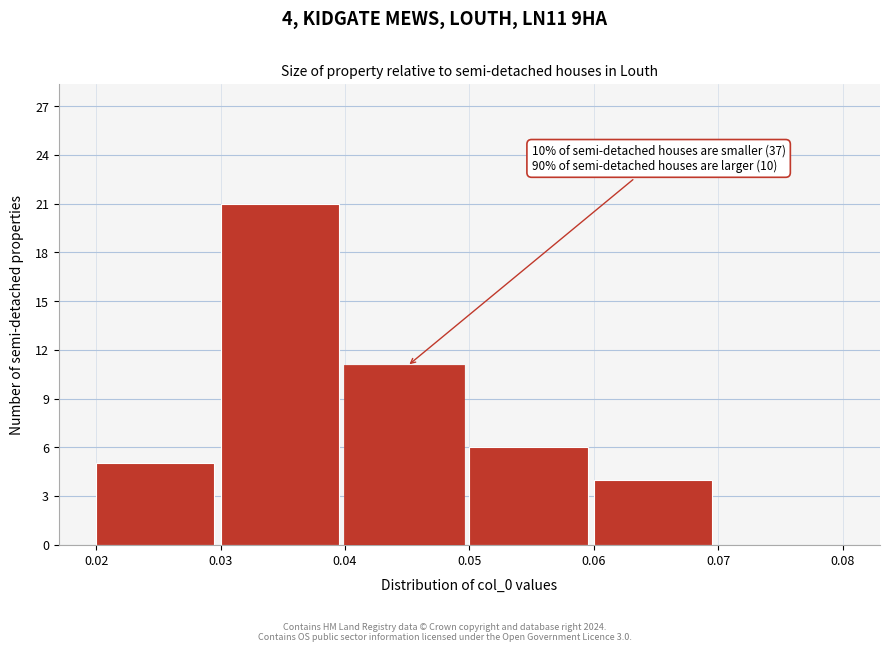

Over which range of the x-axis is the bar tallest?

0.03 to 0.04